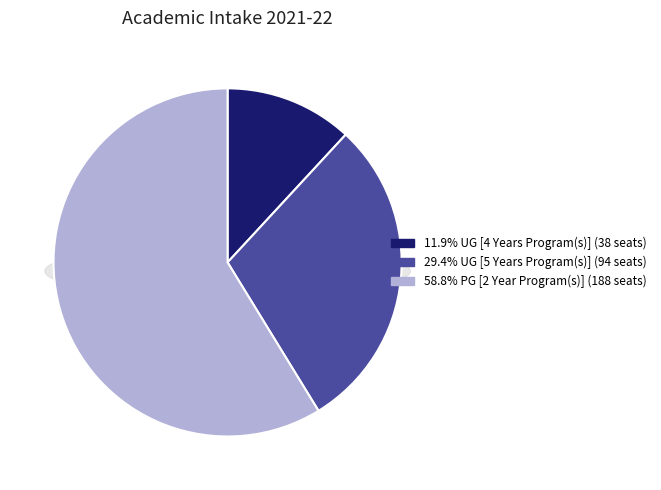

Is it true that UG [4 Years Program(s)] is 22% of the pie?

False